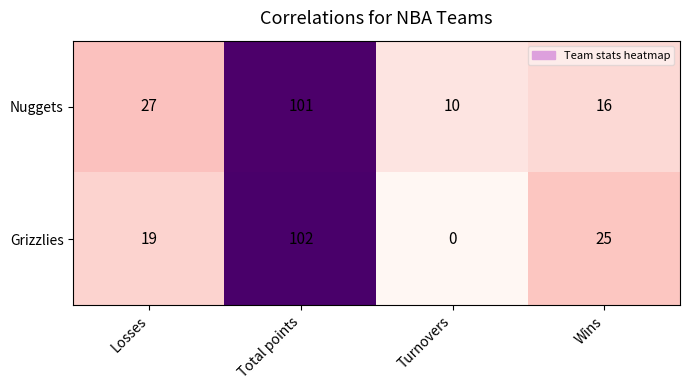

What is the difference between the maximum and minimum values in the Nuggets series?

91